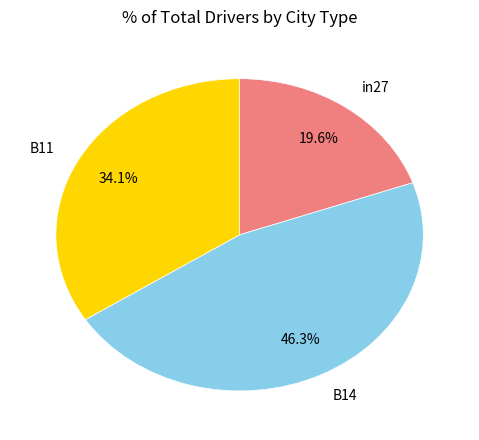

Does in27 represent more than half of the total?

No